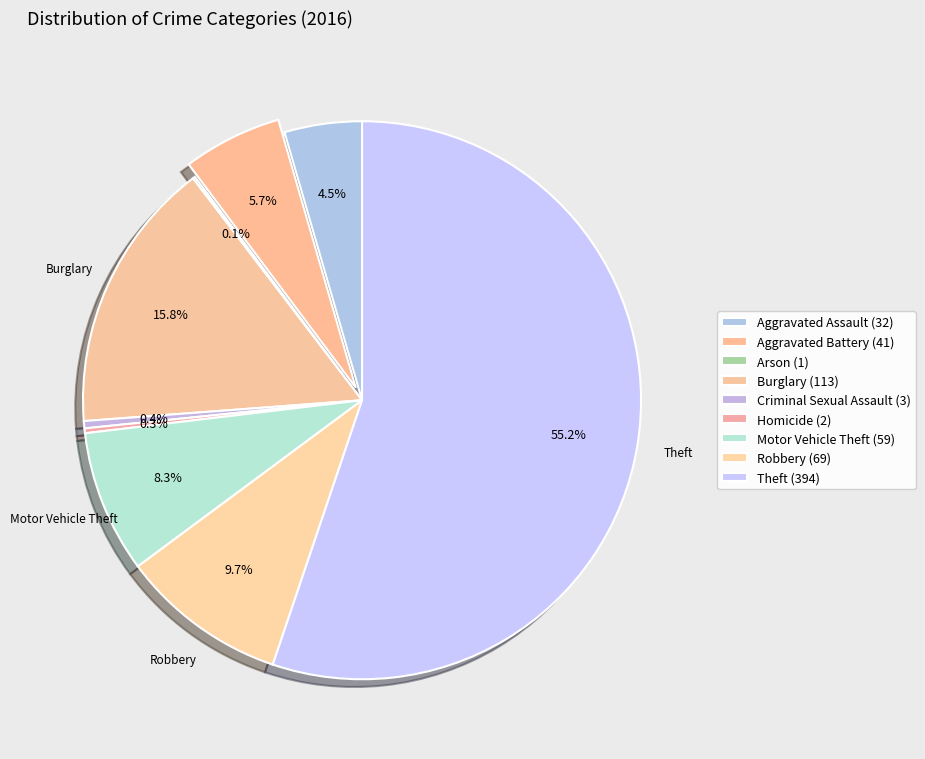

Which has a higher value, Homicide or Arson?

Homicide